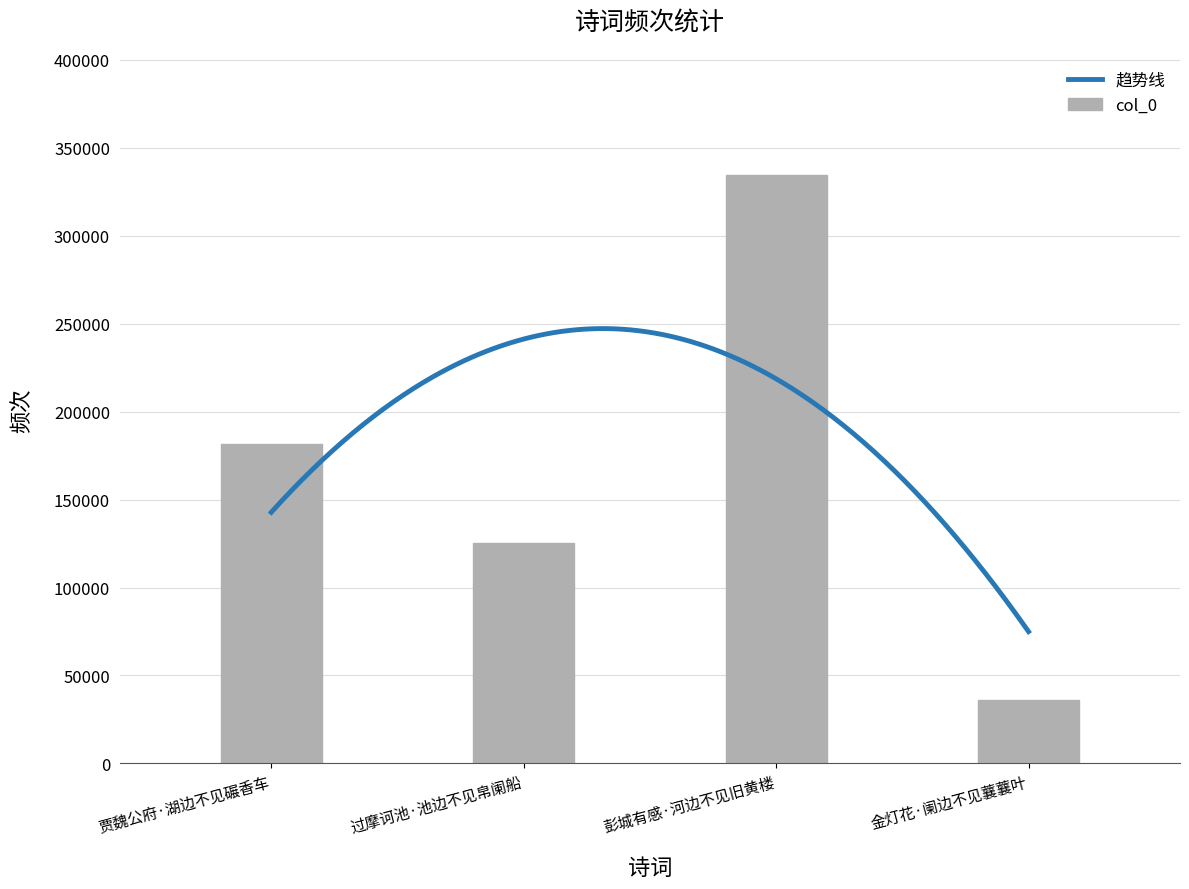

Which category has the highest value across all series?

彭城有感·河边不见旧黄楼